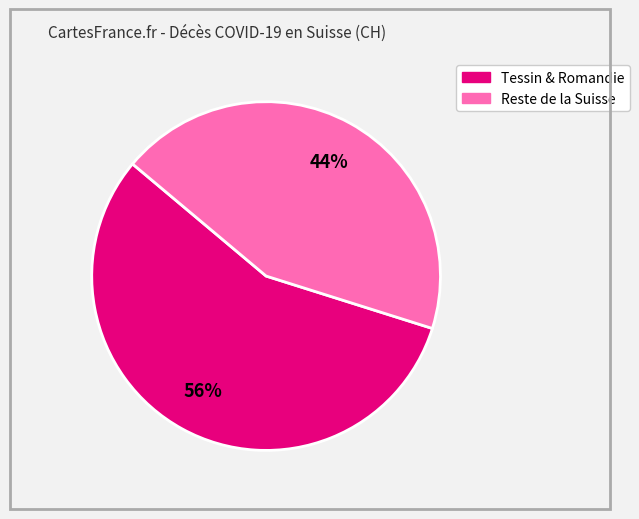

Is there any slice that represents more than half of the pie?

Yes